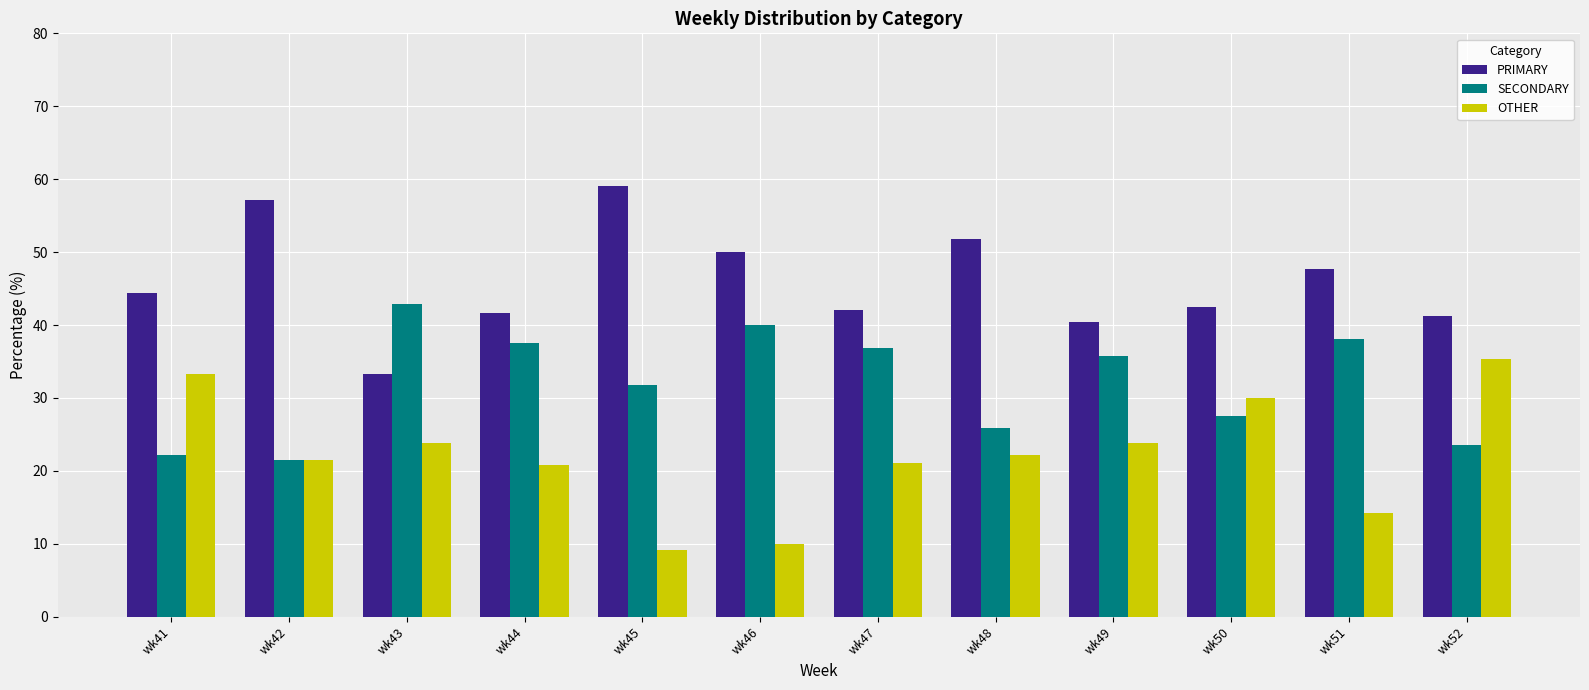

Does the chart contain stacked bars?

No